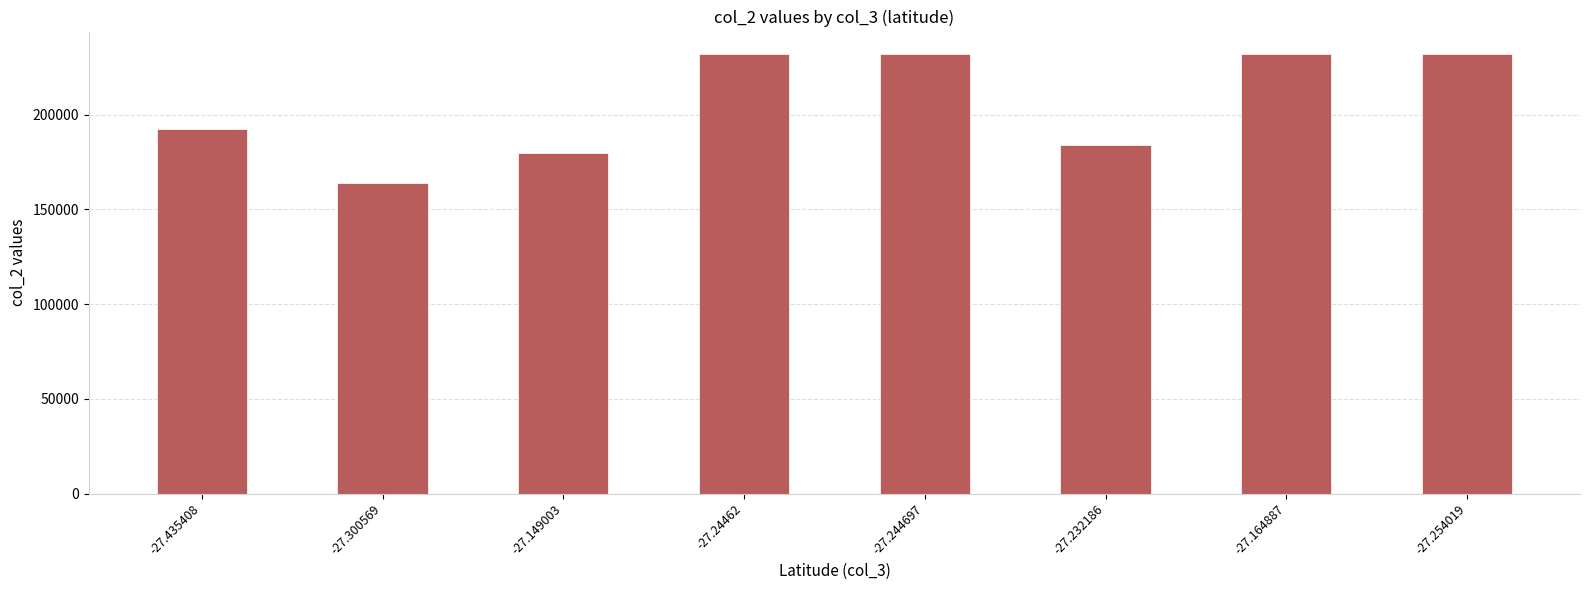

At which label is the value closest to 197994?

-27.435408